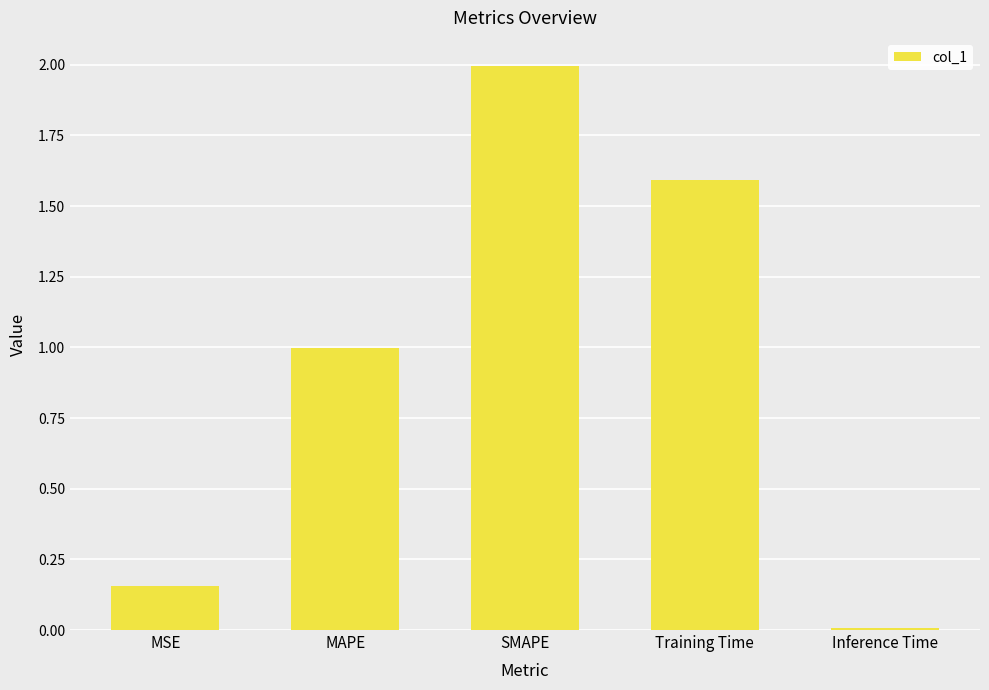

List the labels in order of value, largest first.

SMAPE, Training Time, MAPE, MSE, Inference Time